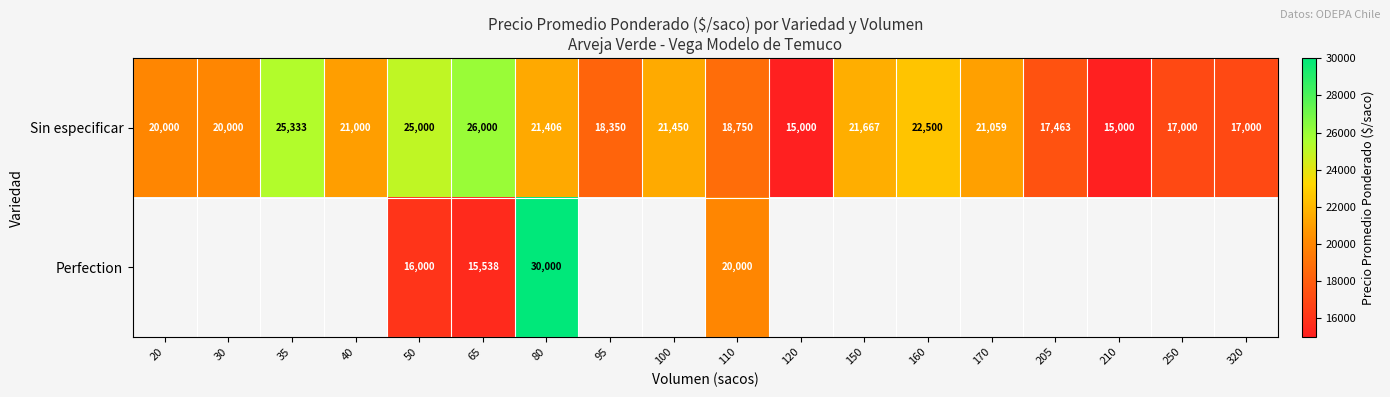

Is it true that Sin especificar equals 27396 at 95?

False